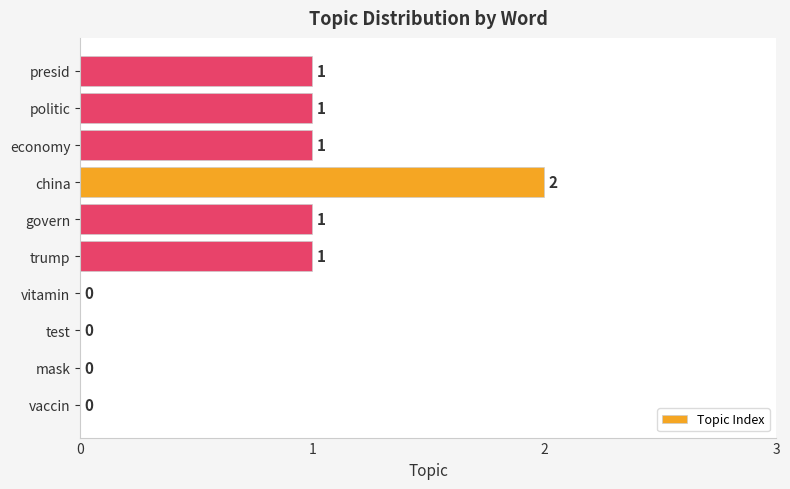

What is the sum of all values?

7